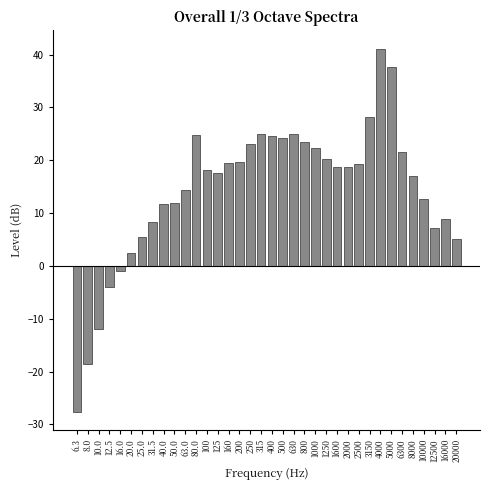

What value does the data have at 1250?

20.3